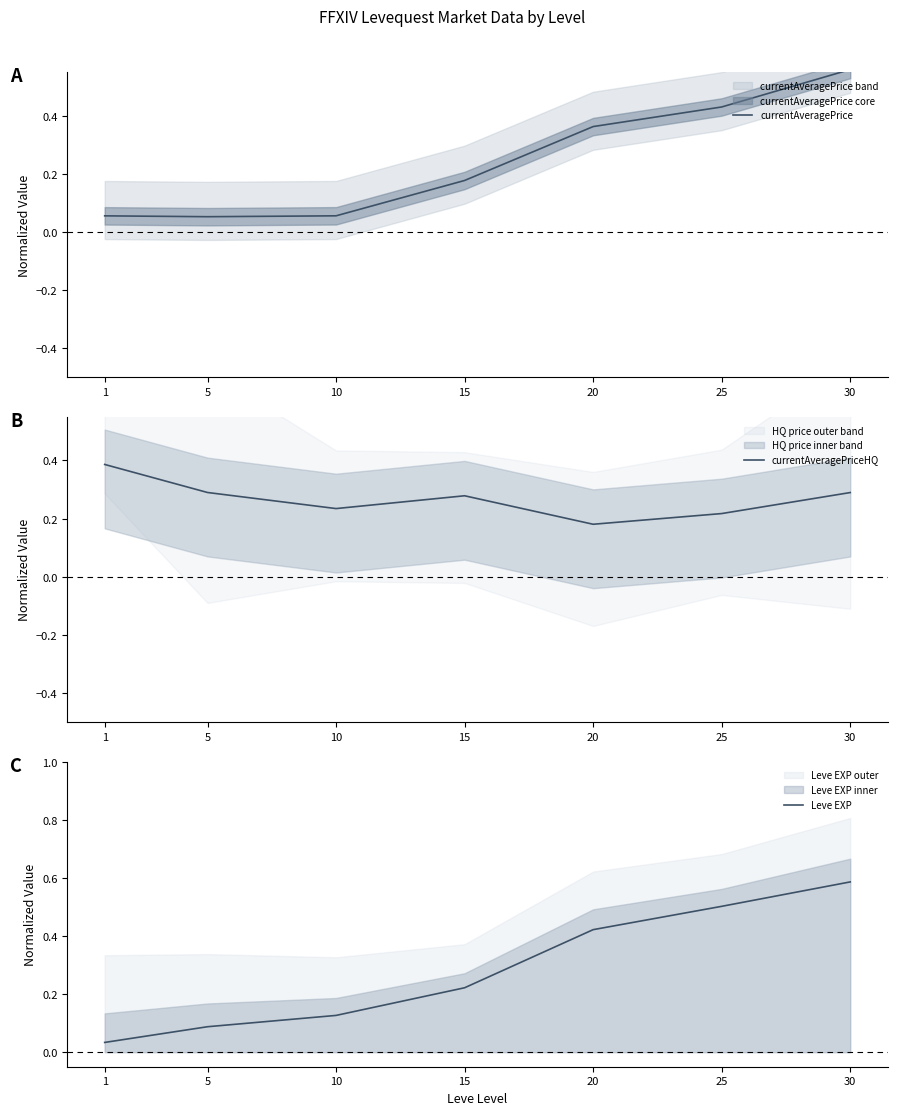

Which series ends up on top after the final intersection of Leve EXP and currentAveragePrice?

Leve EXP